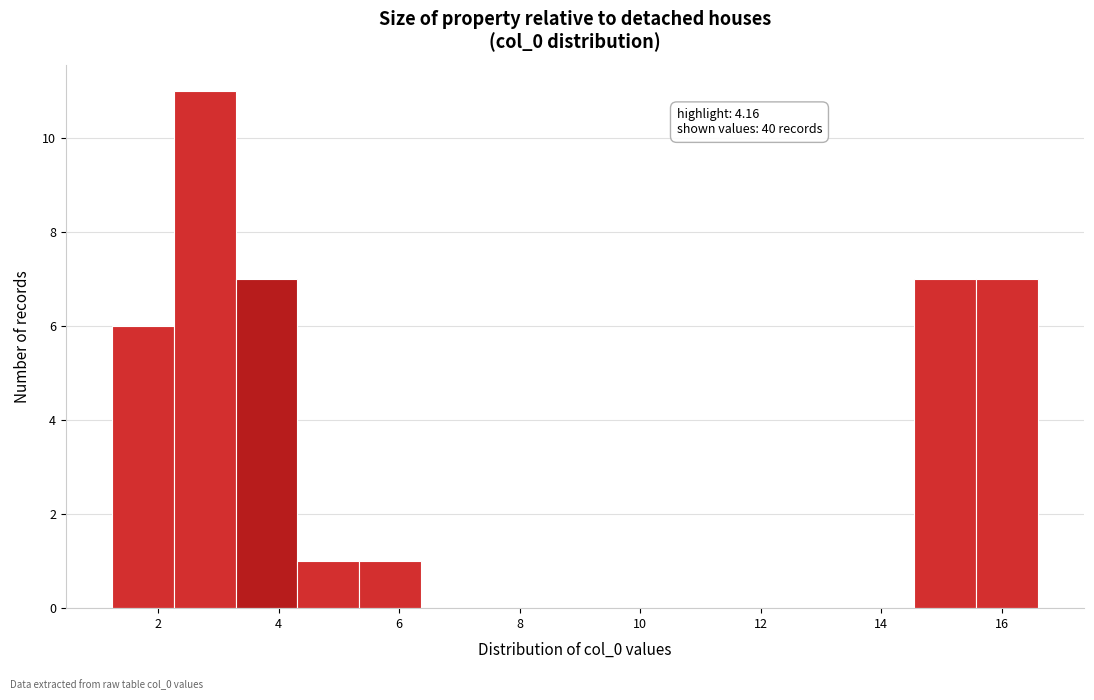

Over which range of the x-axis is the bar tallest?

2.2 to 3.2